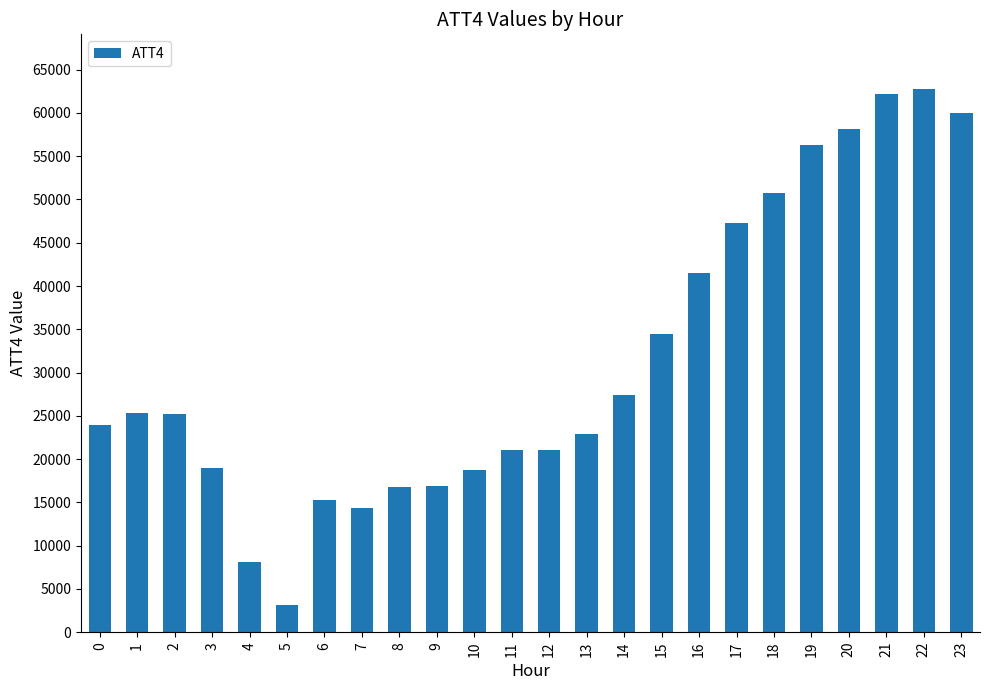

Is it true that the value at 2 is 25200?

True